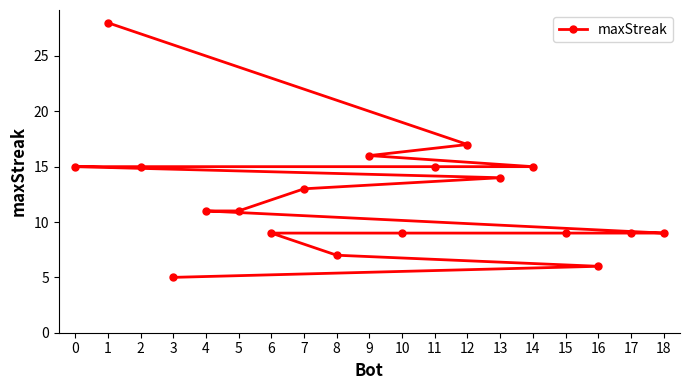

Rank the categories by value from highest to lowest.

1, 12, 9, 14, 11, 2, 0, 13, 7, 5, 4, 18, 17, 15, 10, 6, 8, 16, 3